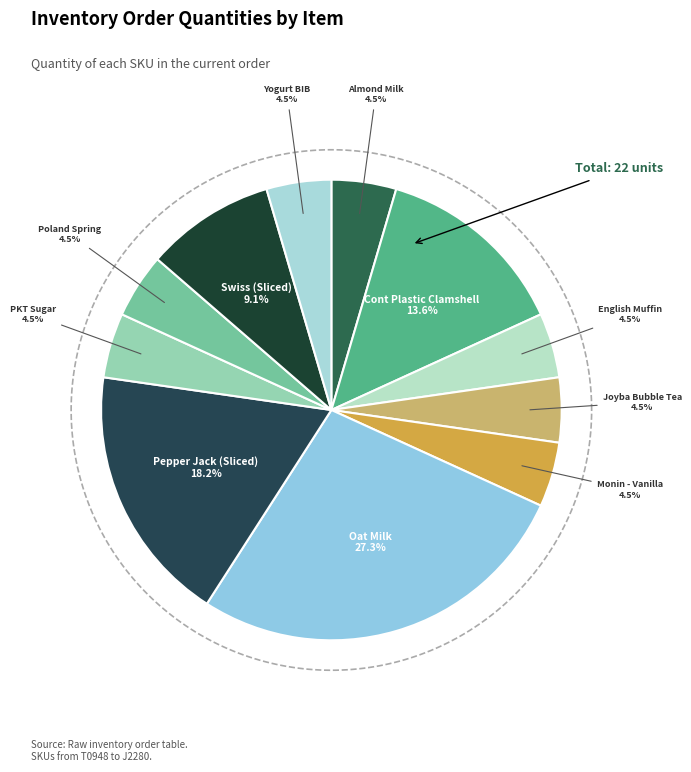

What percentage is the Joyba Bubble Tea slice, to the nearest percent?

5%